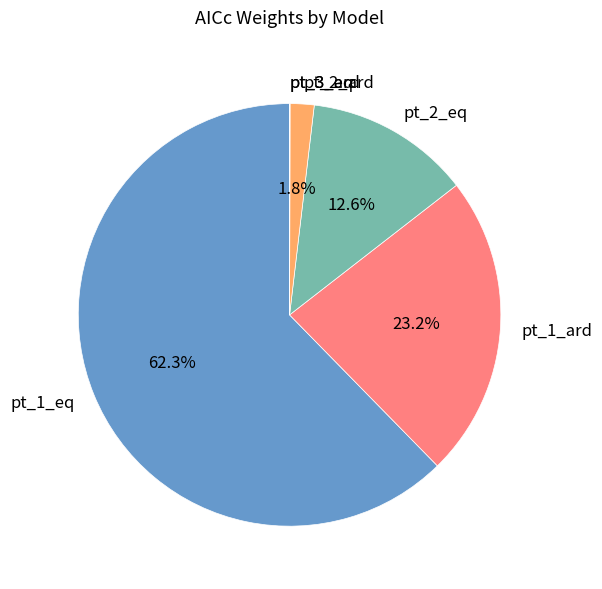

To the nearest percent, what is the difference between the pt_2_ard and pt_1_eq slice percentages?

61%